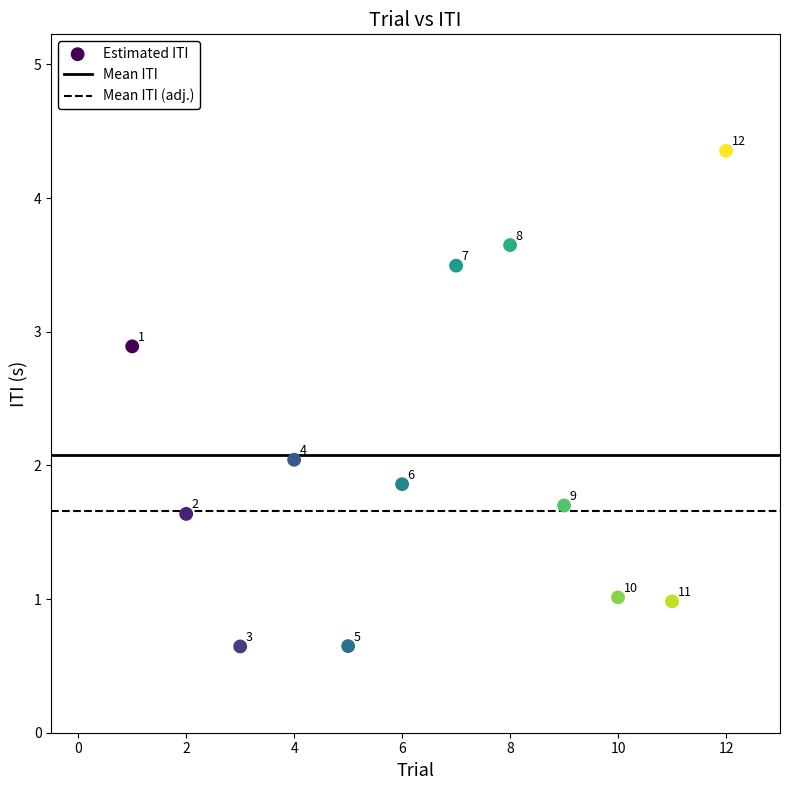

What is the average Y value?

2.1